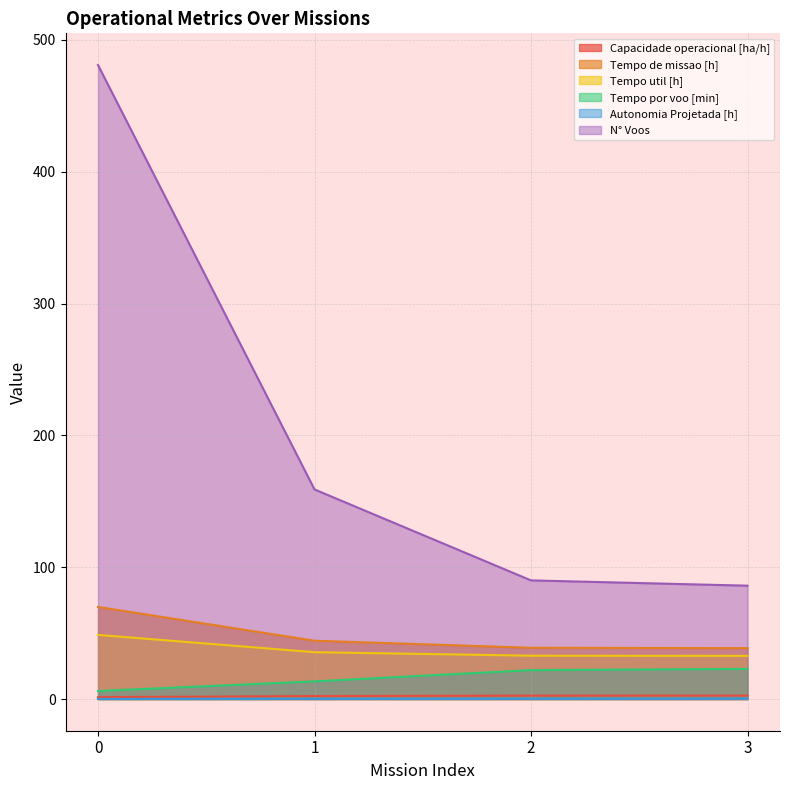

List the series in order of their peak value, lowest first.

Autonomia Projetada [h], Capacidade operacional [ha/h], Tempo por voo [min], Tempo util [h], Tempo de missao [h], N° Voos